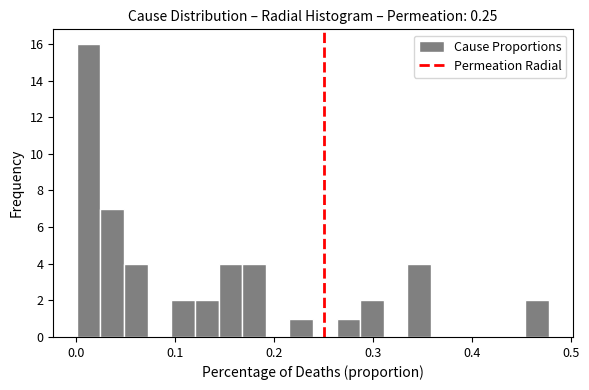

Read against the x-axis, roughly where is the centre of the tallest bar?

0.01